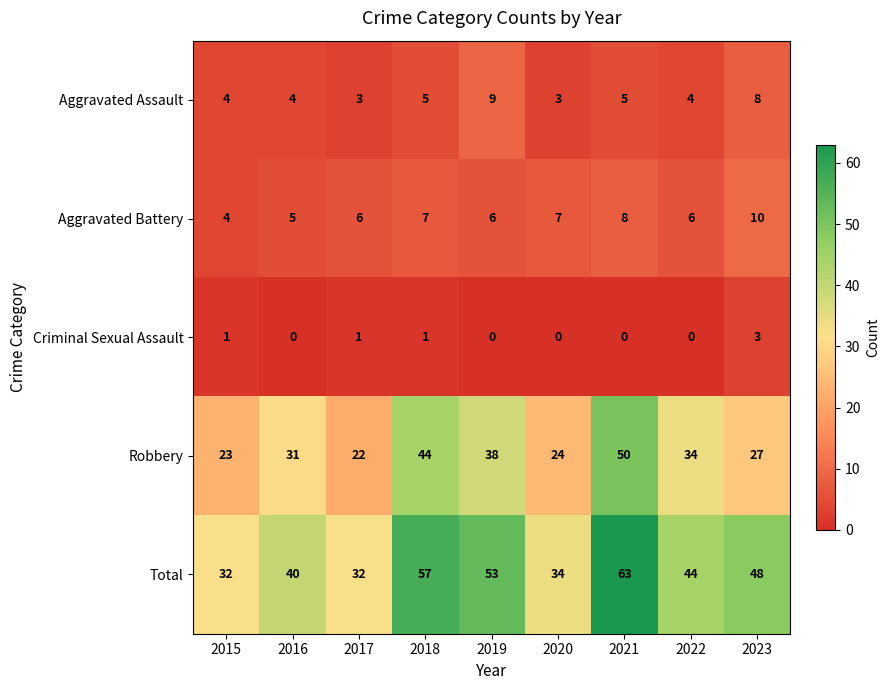

At which label does Total first exceed 44?

2018